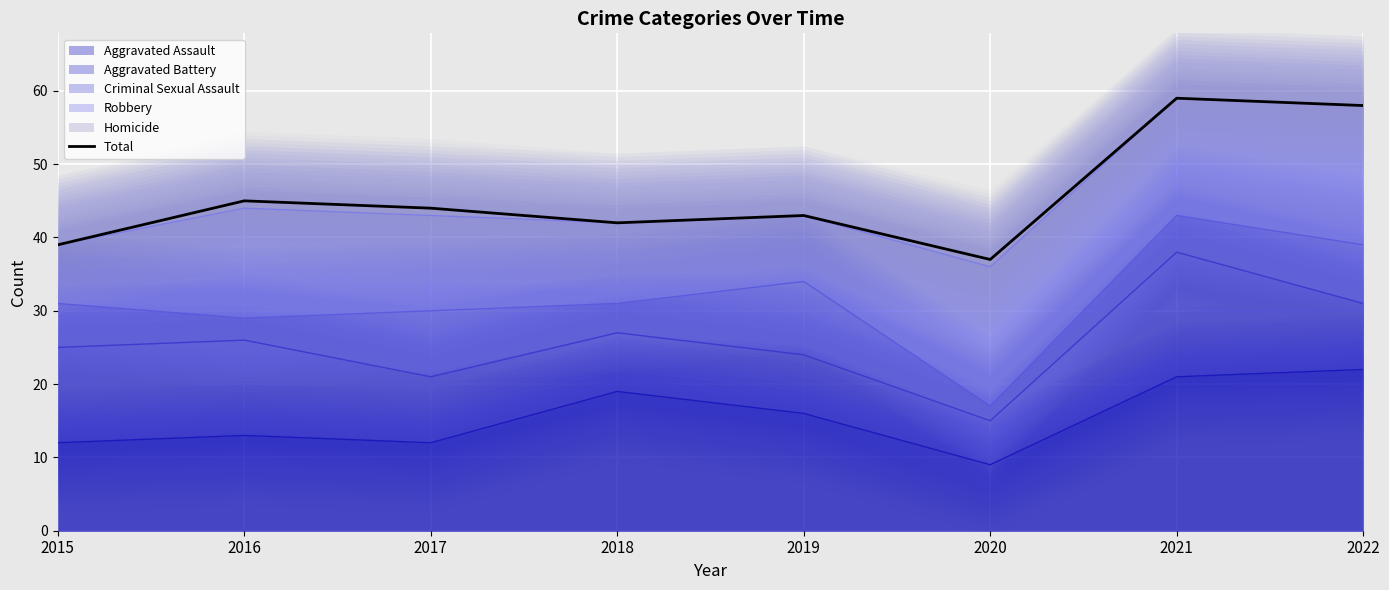

What is the average value?

46